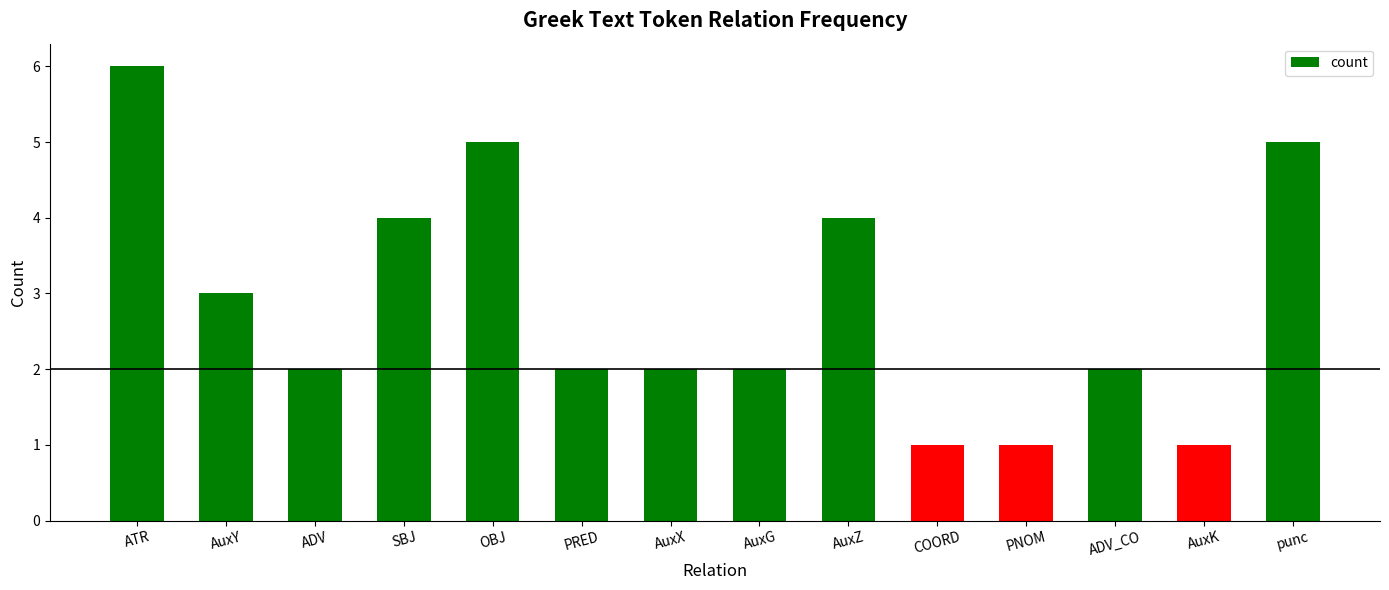

Is it true that the value at PRED is 0?

False